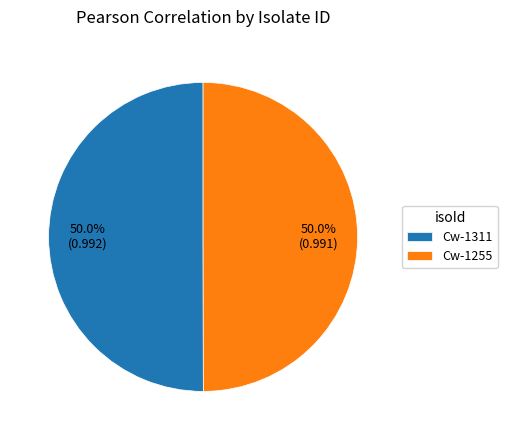

How much of the chart is everything except Cw-1255?

50.0%